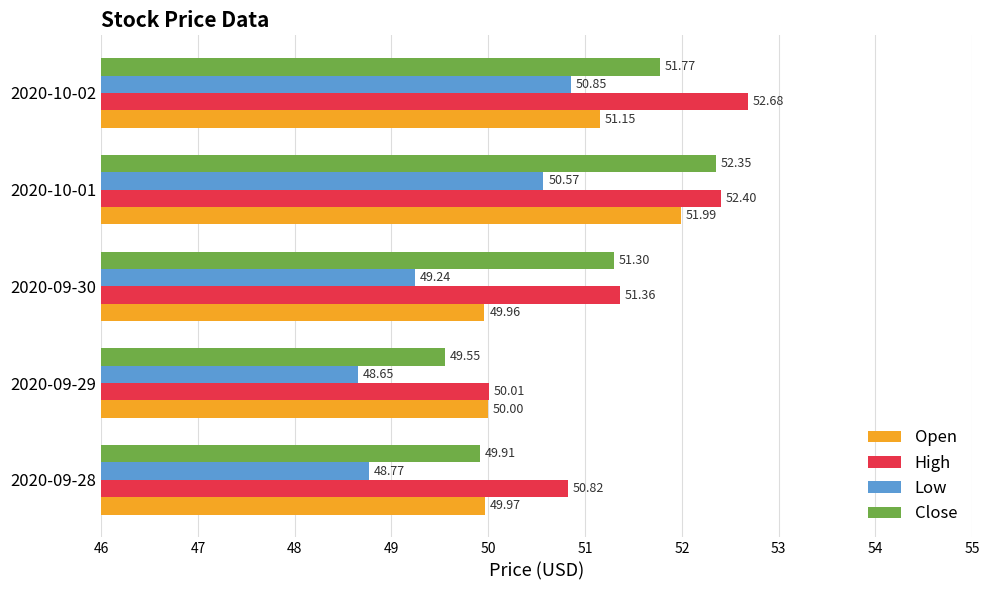

How many distinct data groups are displayed?

4